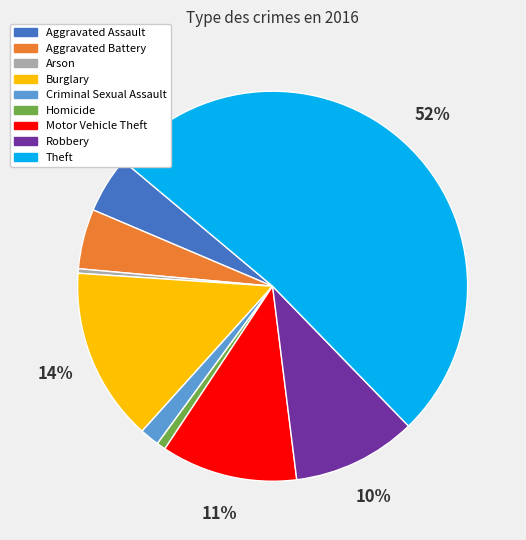

Which slice represents more than half of the pie?

Theft